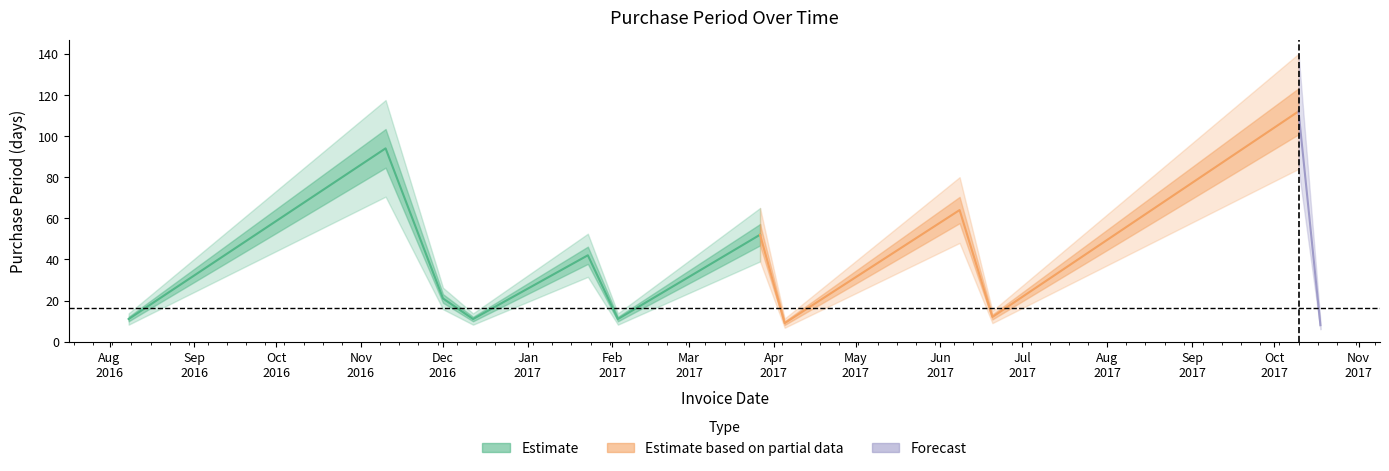

Rank the categories by value from highest to lowest.

2017-10-10, 2016-11-10, 2017-06-08, 2017-03-27, 2017-01-23, 2016-12-01, 2017-06-20, 2016-08-08, 2016-12-12, 2017-02-03, 2017-04-05, 2017-10-18